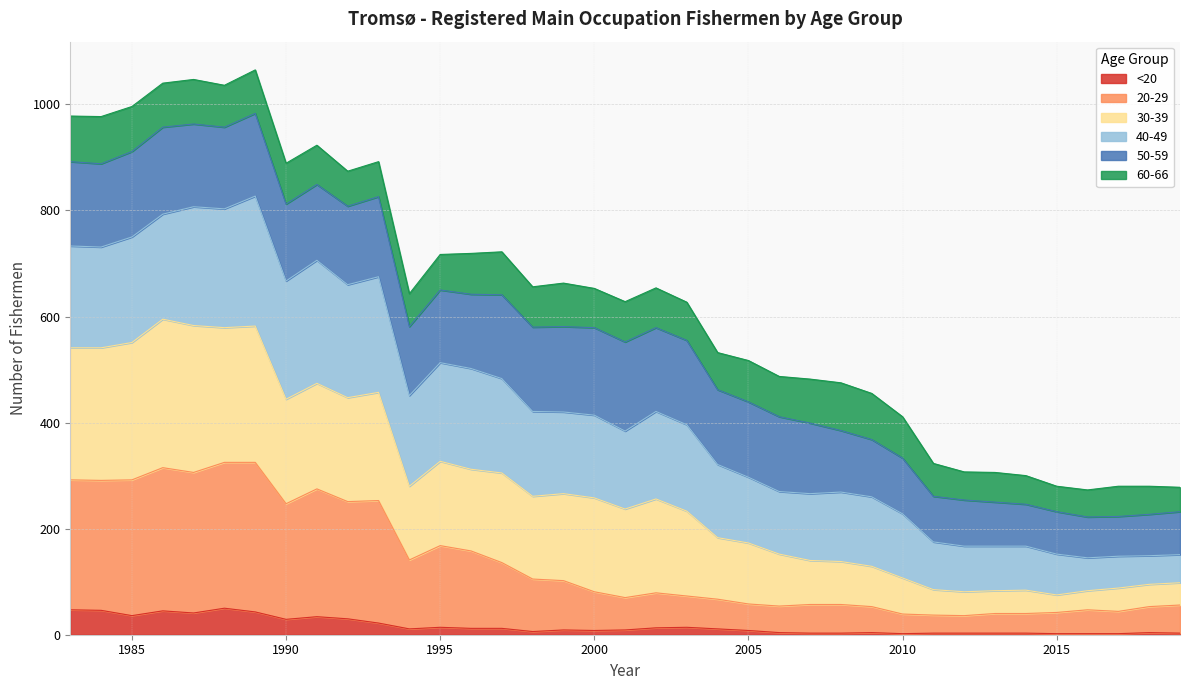

True or false: 20-29 and <20 intersect in this chart.

False